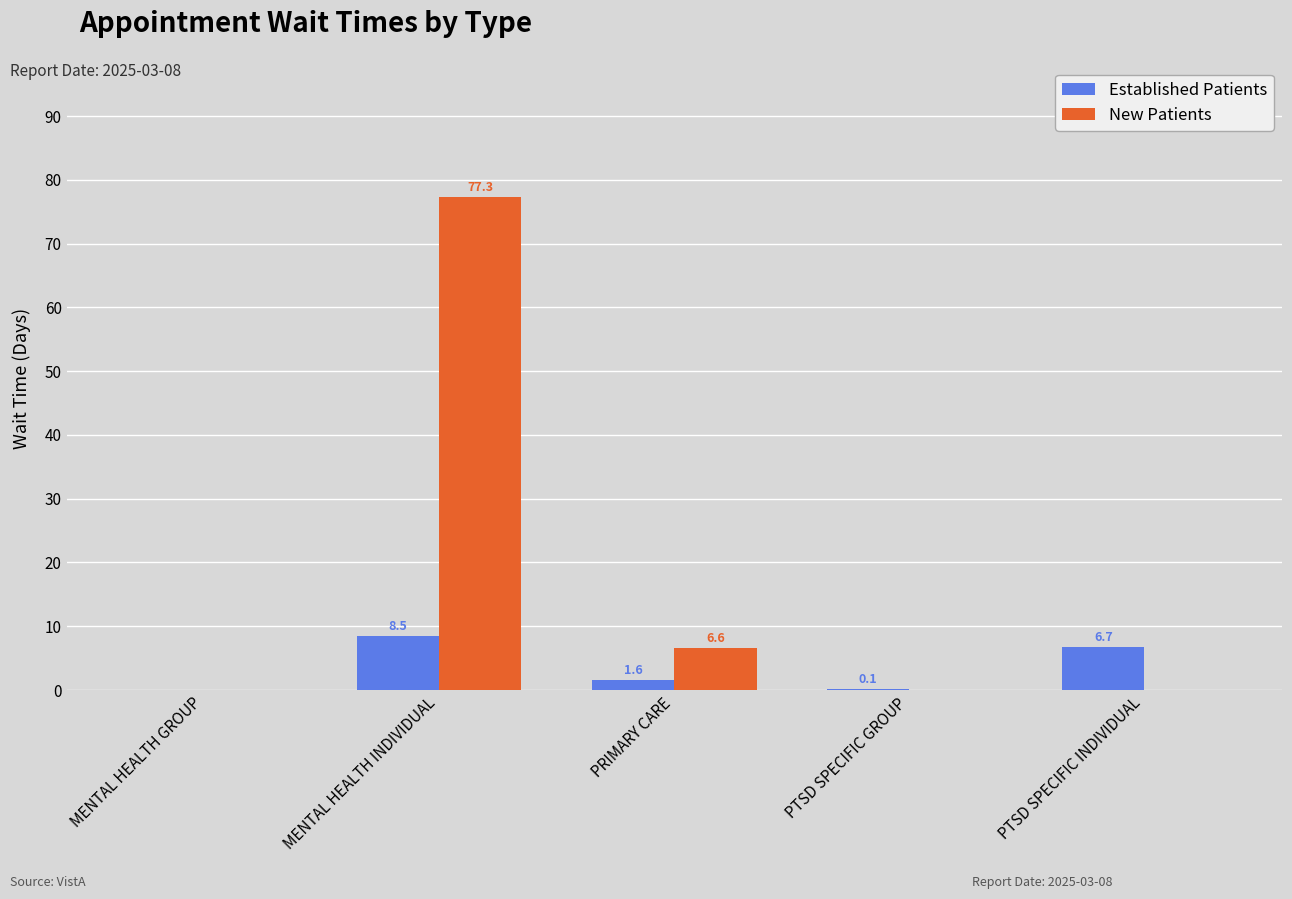

What is the sum of the New Patients values at PRIMARY CARE and PTSD SPECIFIC GROUP?

6.6